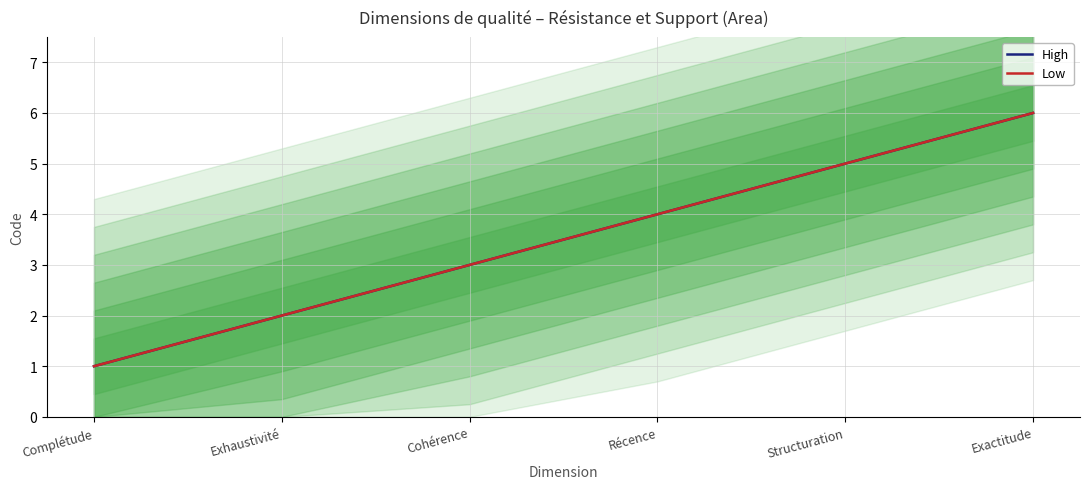

True or false: High has more than 0 points higher than both neighbors.

False